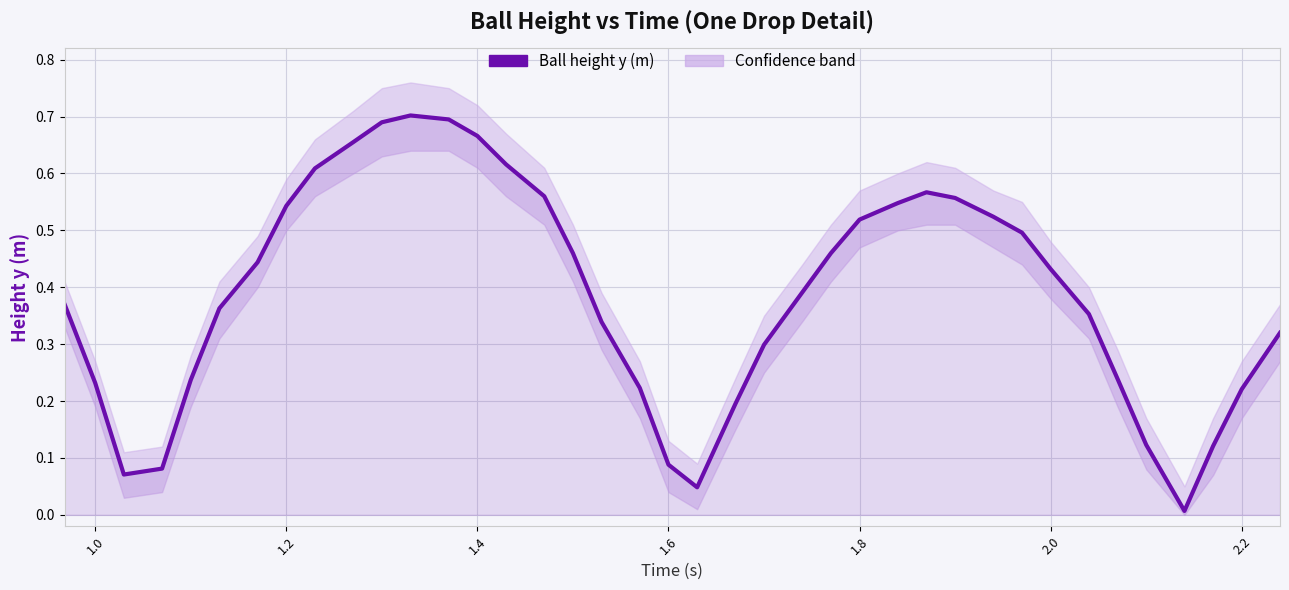

What is the average value?

0.4